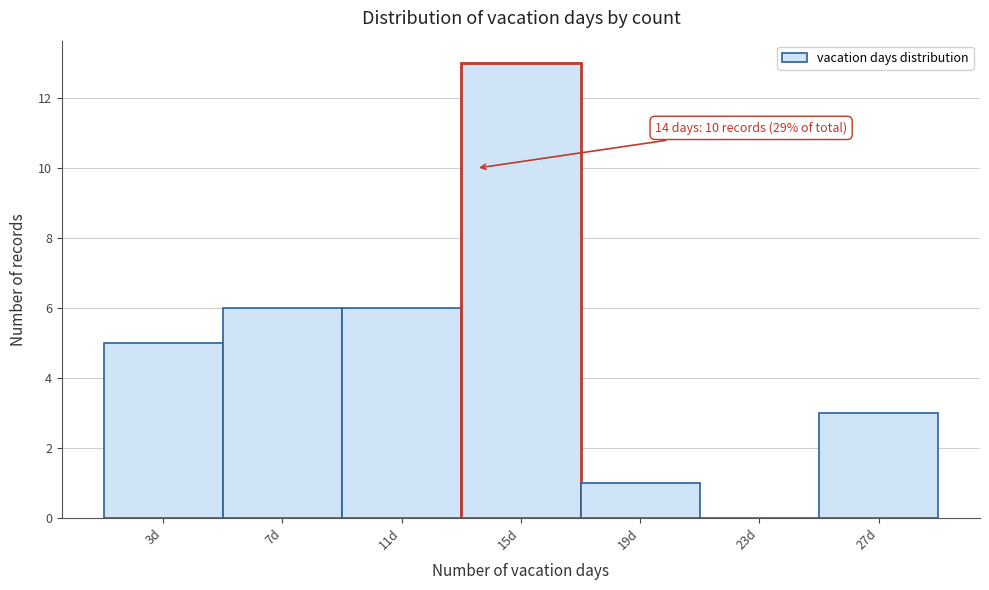

Reading left to right, extract all data points from this chart.

3d=5	7d=6	11d=6	15d=13	19d=1	23d=0	27d=3